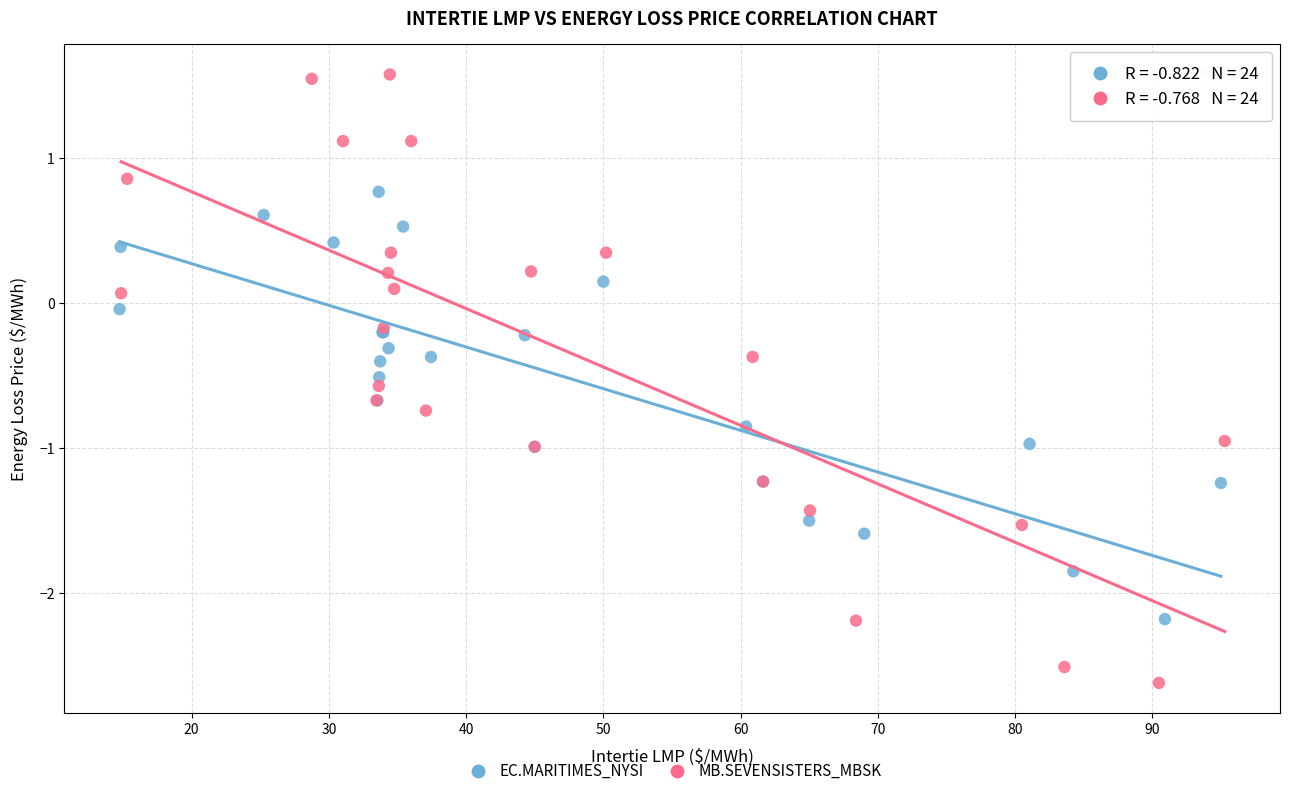

Which series has the widest spread of Y values?

MB.SEVENSISTERS_MBSK